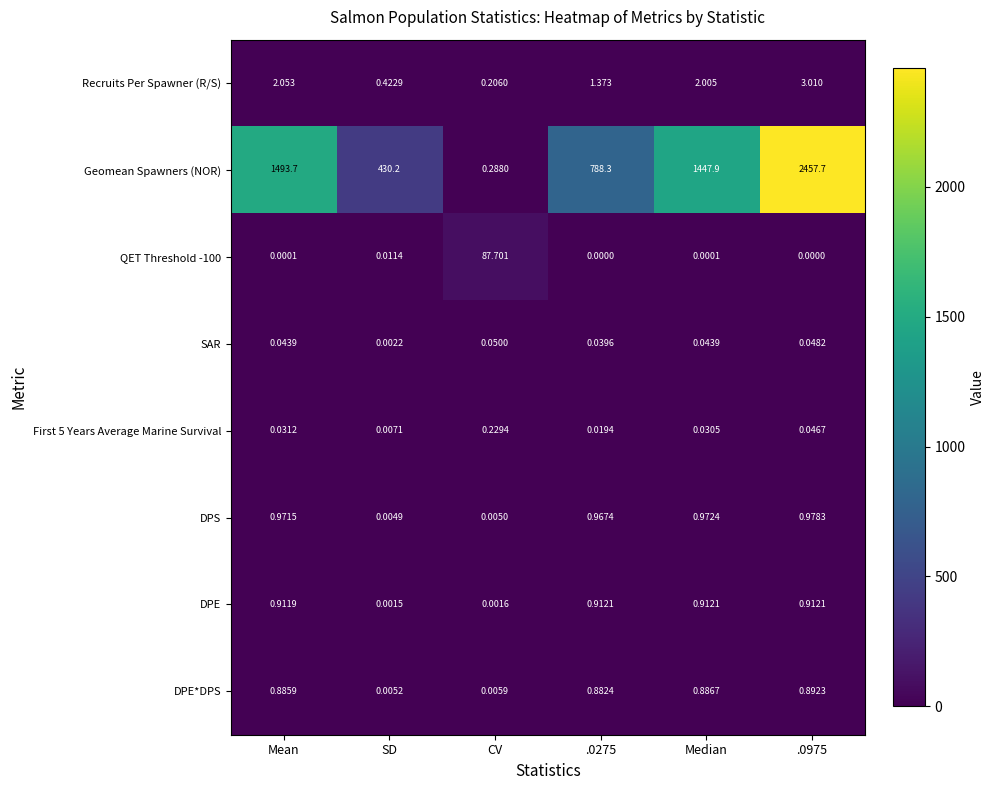

Which series has the largest total across all categories?

Geomean Spawners (NOR)